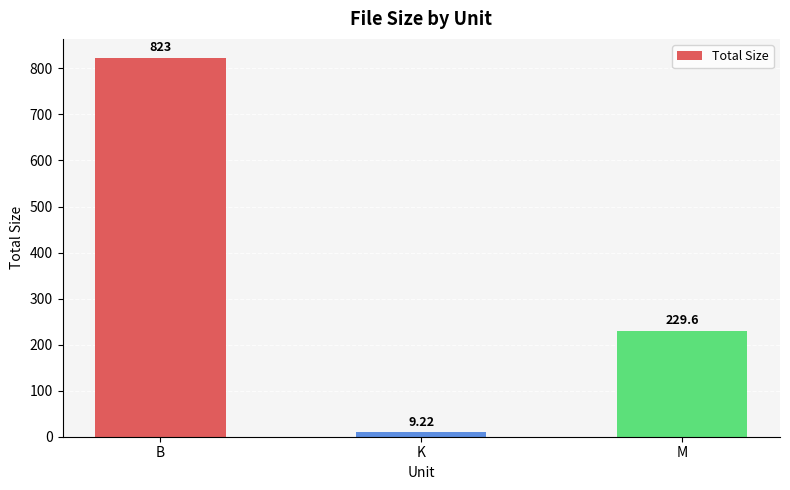

Rank the categories by value from highest to lowest.

B, M, K